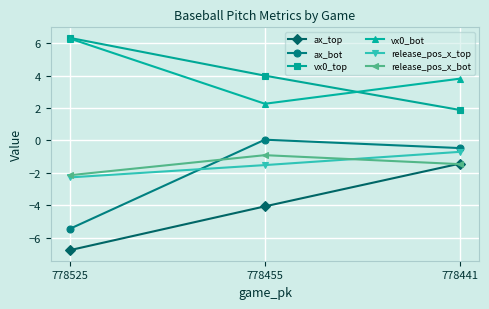

What is the total value across all series at 778525?

-4.0